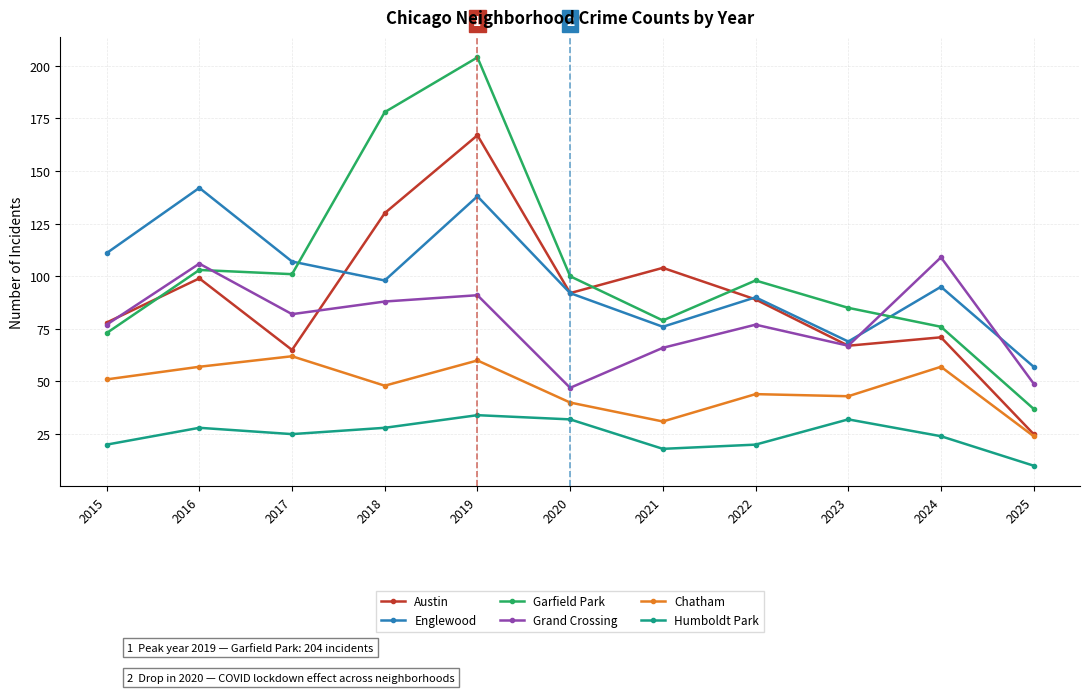

What is the difference between the Humboldt Park values at 2021 and 2015?

2